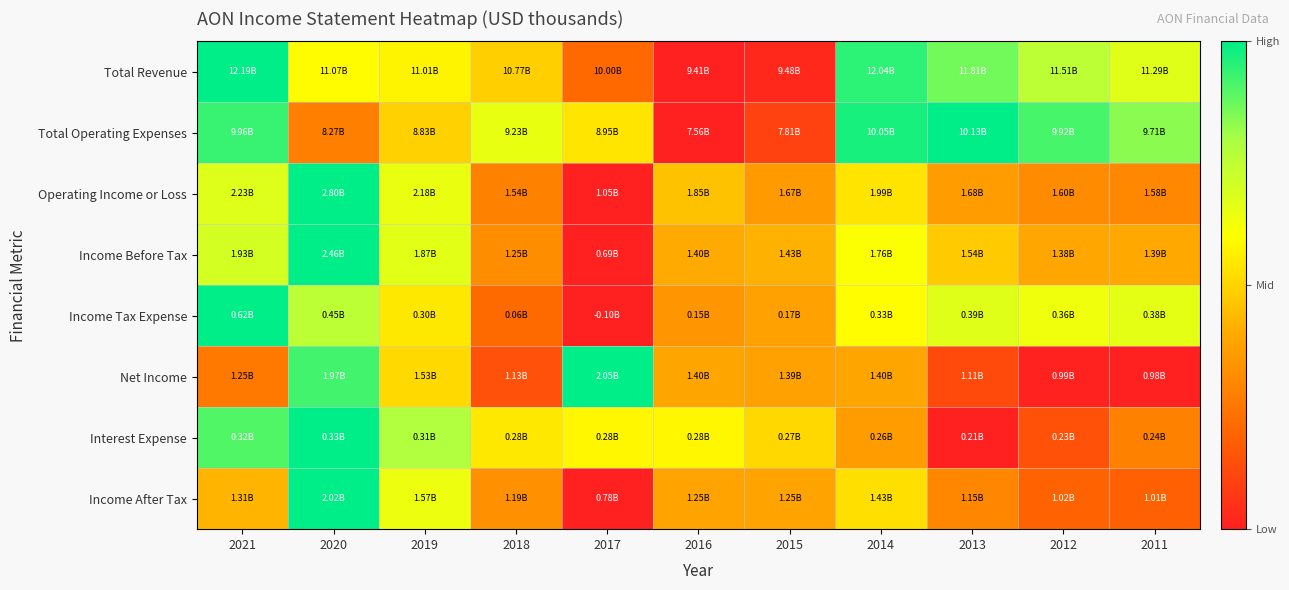

Reading right to left, transcribe all the data shown in this chart.

Total Revenue: 2011=0.7	2012=0.8	2013=0.9	2014=0.9	2015=0.0	2016=0.0	2017=0.2	2018=0.5	2019=0.6	2020=0.6	2021=1.0
Total Operating Expenses: 2011=0.8	2012=0.9	2013=1.0	2014=1.0	2015=0.1	2016=0.0	2017=0.5	2018=0.6	2019=0.5	2020=0.3	2021=0.9
Operating Income or Loss: 2011=0.3	2012=0.3	2013=0.4	2014=0.5	2015=0.4	2016=0.5	2017=0.0	2018=0.3	2019=0.6	2020=1.0	2021=0.7
Income Before Tax: 2011=0.4	2012=0.4	2013=0.5	2014=0.6	2015=0.4	2016=0.4	2017=0.0	2018=0.3	2019=0.7	2020=1.0	2021=0.7
Income Tax Expense: 2011=0.7	2012=0.6	2013=0.7	2014=0.6	2015=0.4	2016=0.3	2017=0.0	2018=0.2	2019=0.5	2020=0.8	2021=1.0
Net Income: 2011=0.0	2012=0.0	2013=0.1	2014=0.4	2015=0.4	2016=0.4	2017=1.0	2018=0.1	2019=0.5	2020=0.9	2021=0.3
Interest Expense: 2011=0.3	2012=0.1	2013=0.0	2014=0.4	2015=0.5	2016=0.6	2017=0.6	2018=0.5	2019=0.8	2020=1.0	2021=0.9
Income After Tax: 2011=0.2	2012=0.2	2013=0.3	2014=0.5	2015=0.4	2016=0.4	2017=0.0	2018=0.3	2019=0.6	2020=1.0	2021=0.4